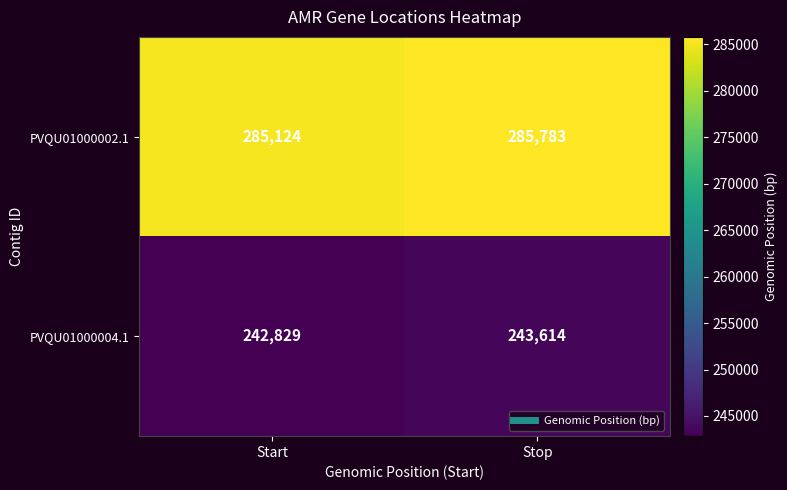

Which category has the highest value across all series?

Stop